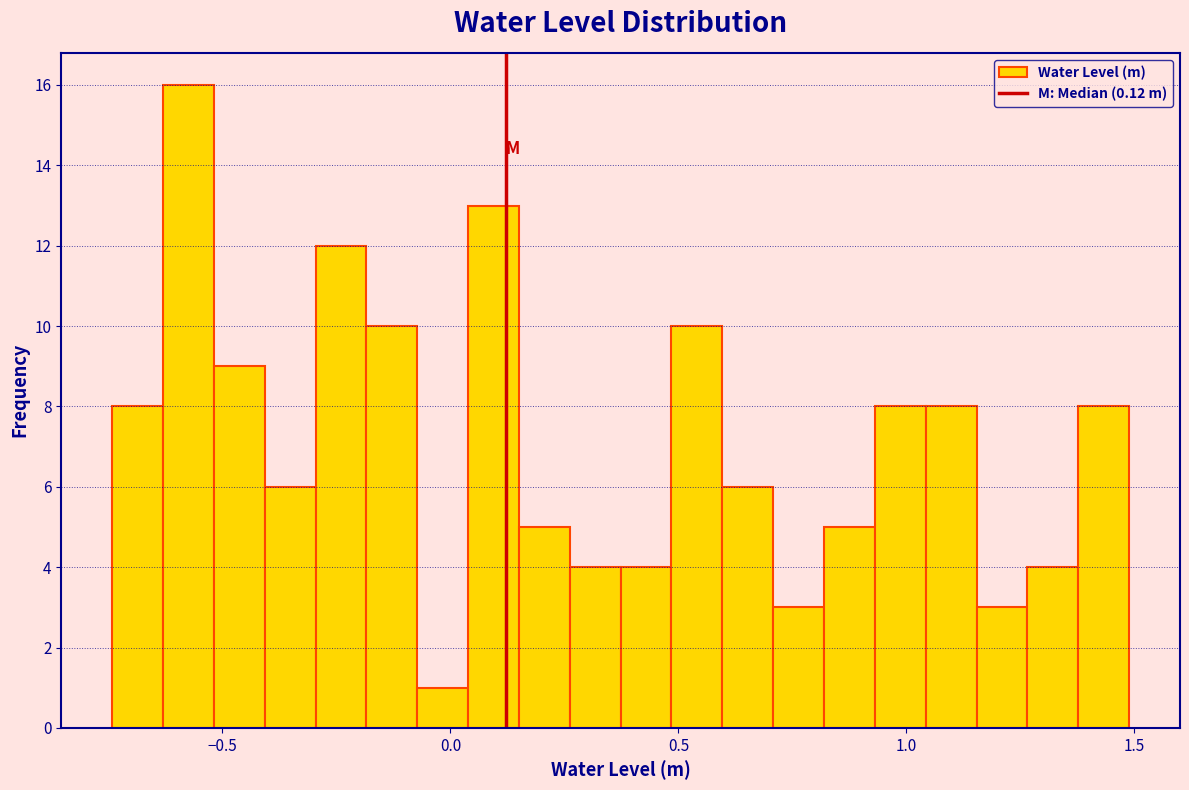

Read against the x-axis, roughly where is the centre of the tallest bar?

-0.55